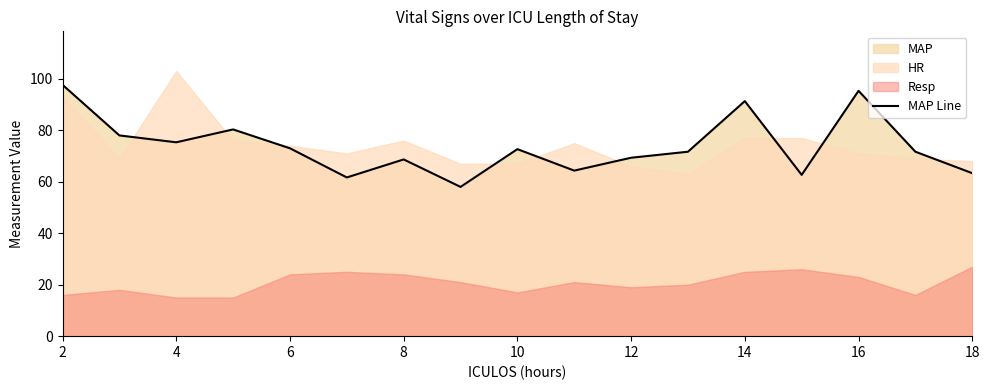

The value of MAP Line at 12 is 94.4. True or false?

False